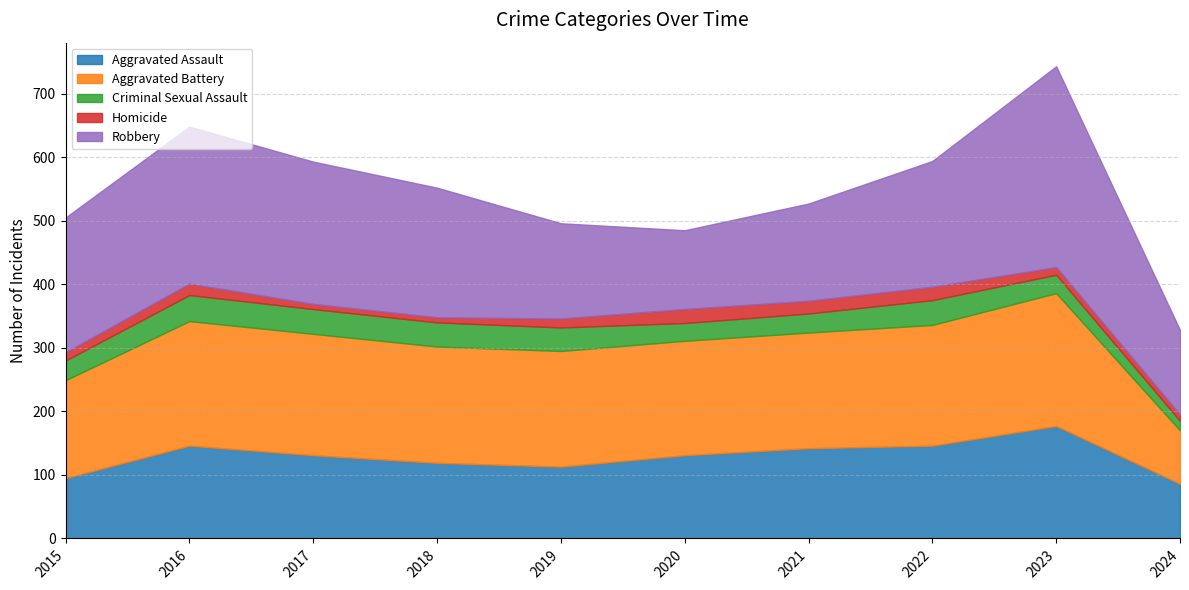

What is the maximum value for Aggravated Battery?

209